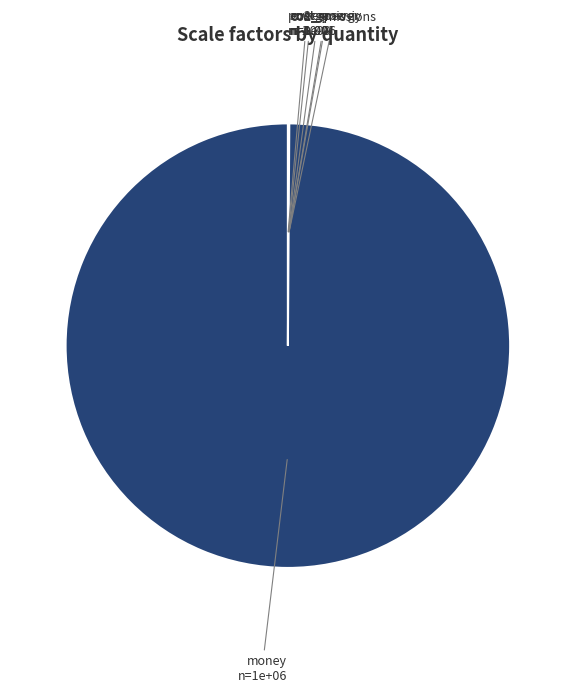

The money slice represents 100% of the pie. True or false?

True